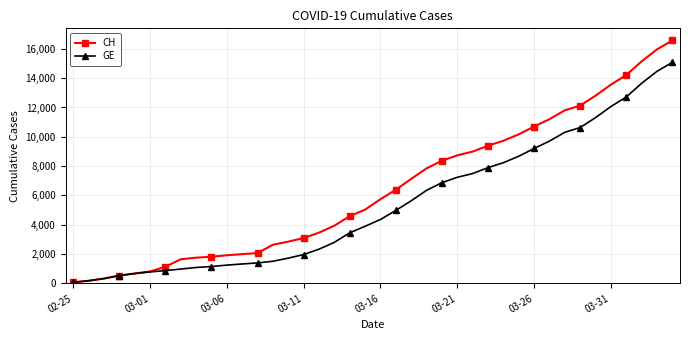

Which series has the largest range (max minus min)?

CH